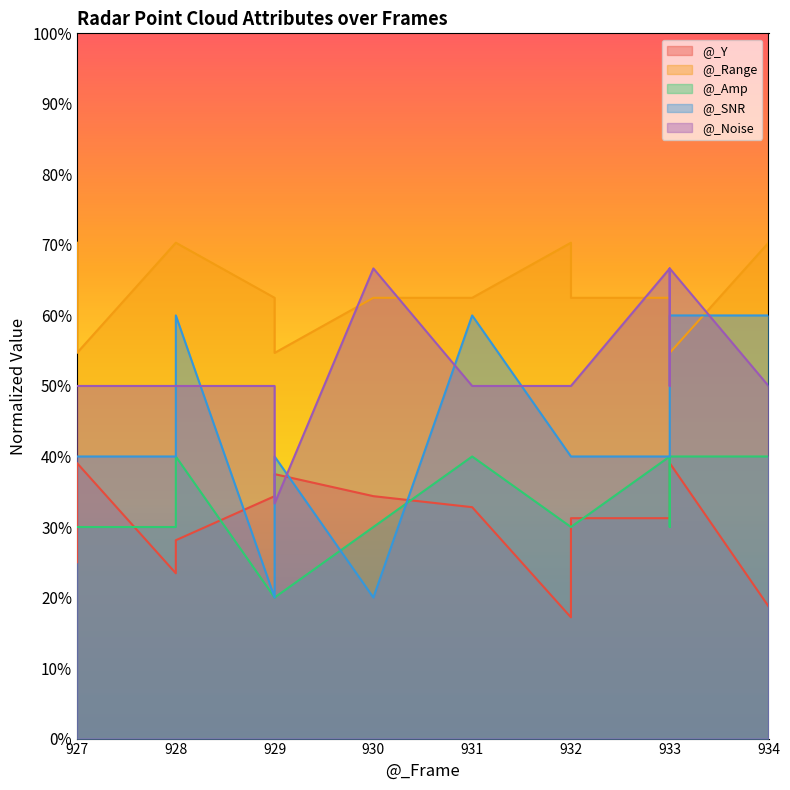

Which has a higher value, 928 or 933?

933